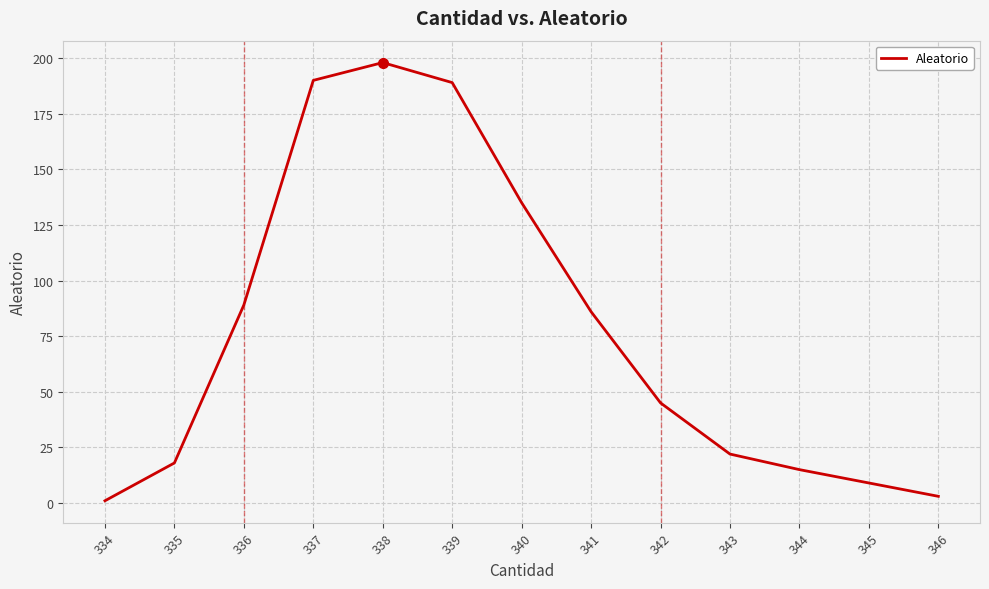

True or false: the data shows 135 at 340.

True